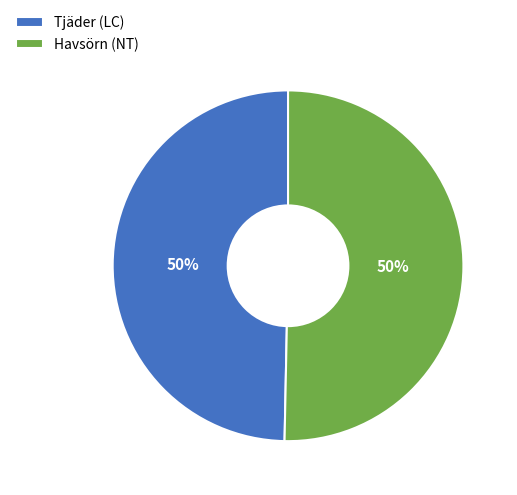

The Havsörn (NT) slice represents 39% of the pie. True or false?

False